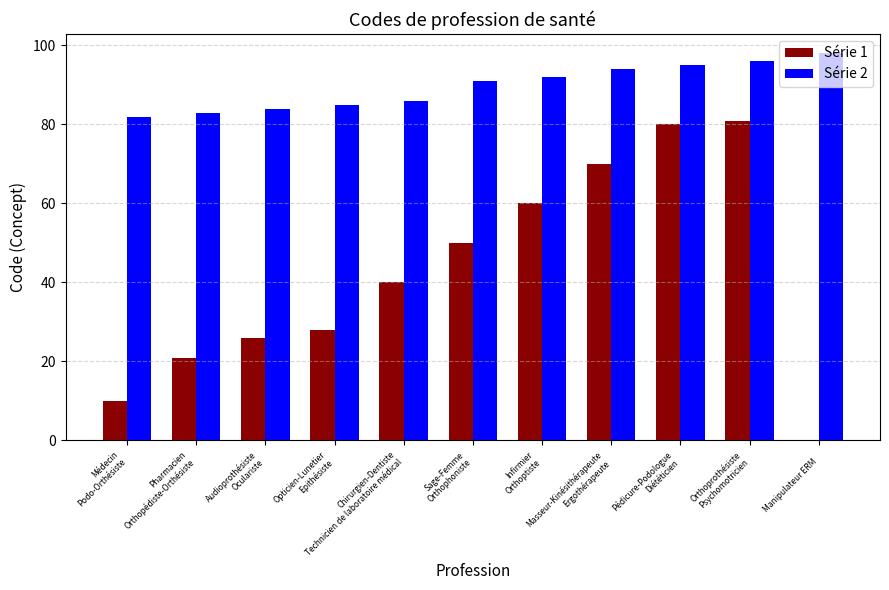

How many groups of bars are there?

11